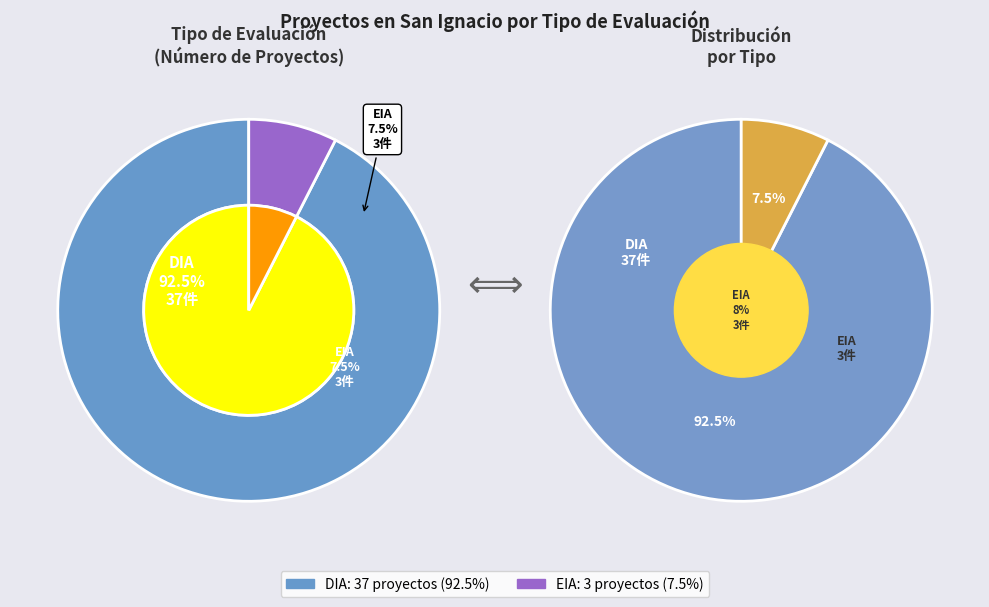

Which category accounts for the majority?

DIA